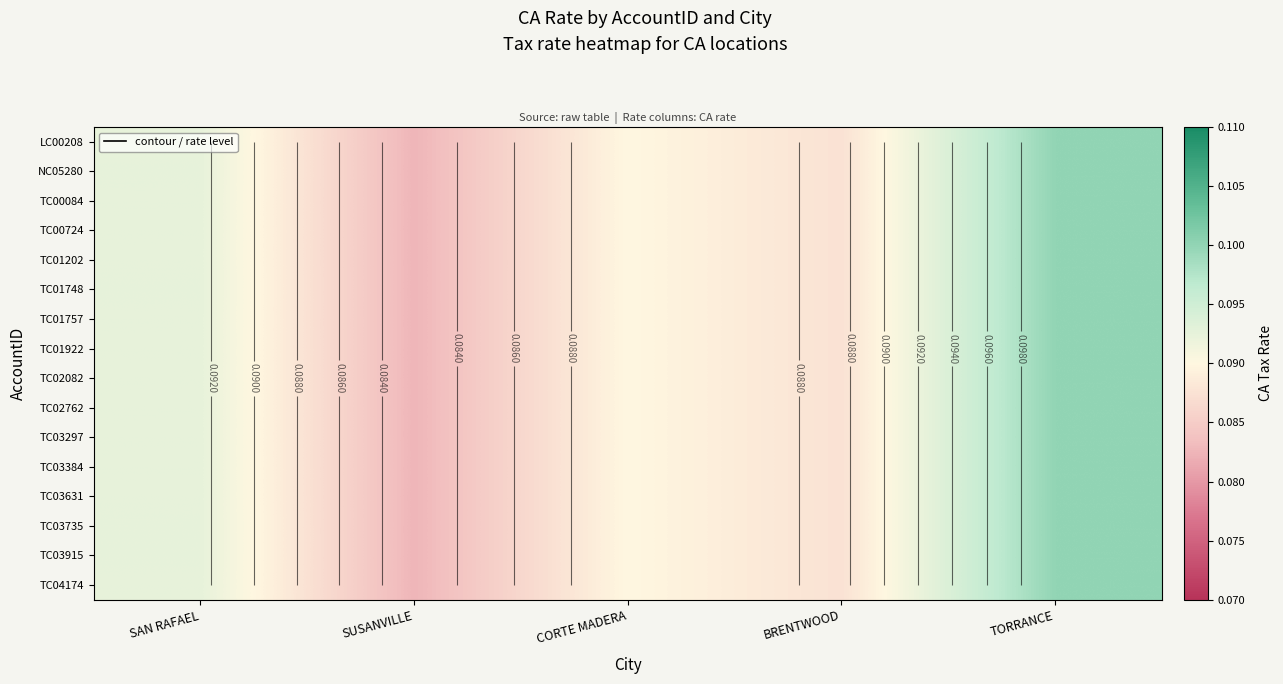

What is the sum of the TC02082 values at BRENTWOOD and SAN RAFAEL?

0.2